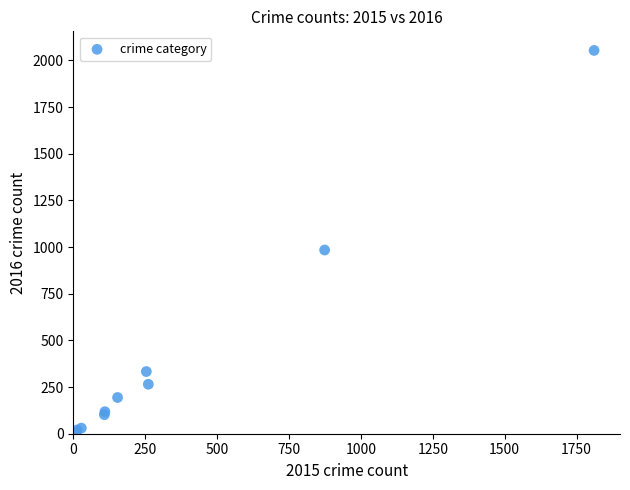

What Y value in the scatter plot is closest to 1030?

984